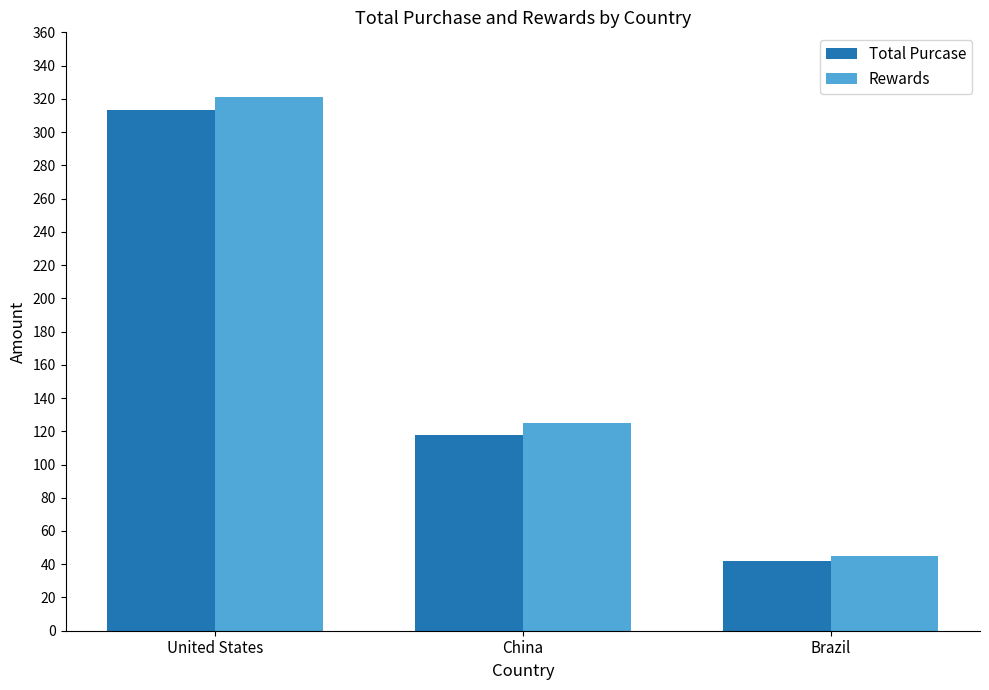

What is the label of the 3rd bar from the left?

Brazil